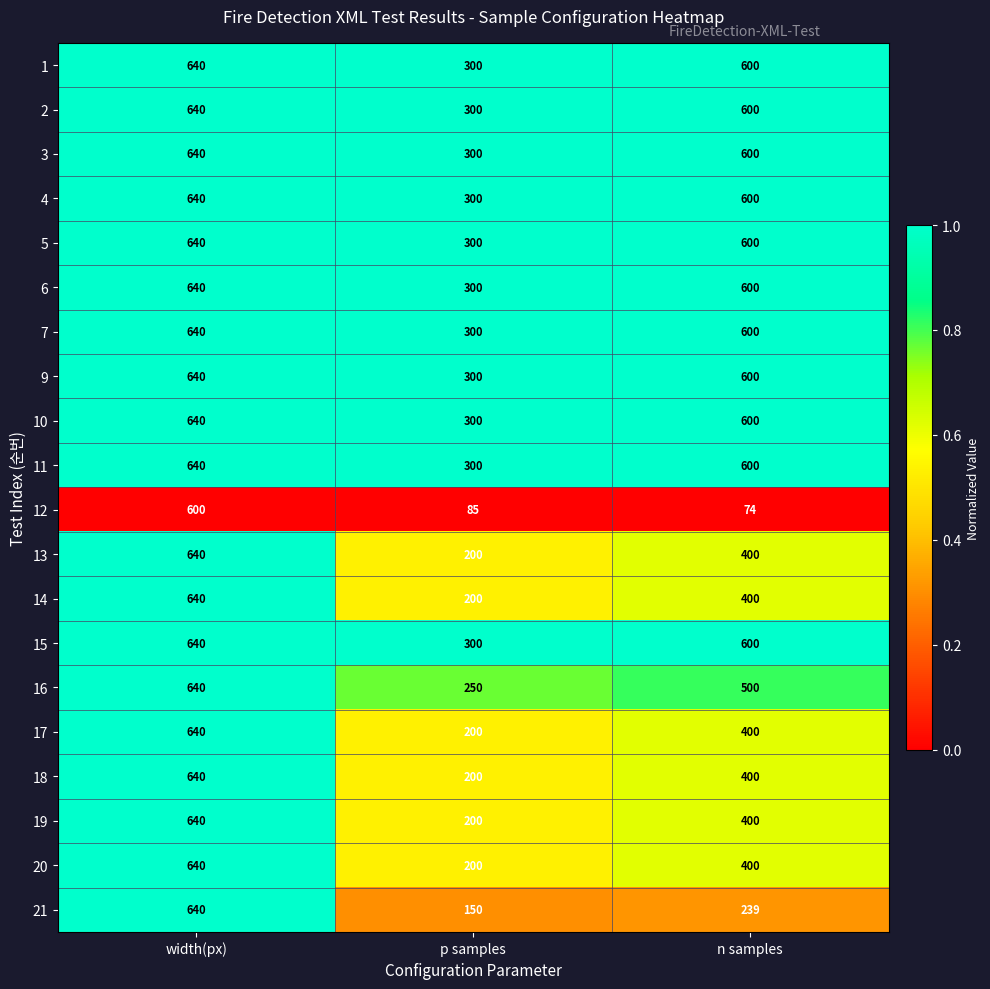

The 5 series shows 361 at n samples. True or false?

False